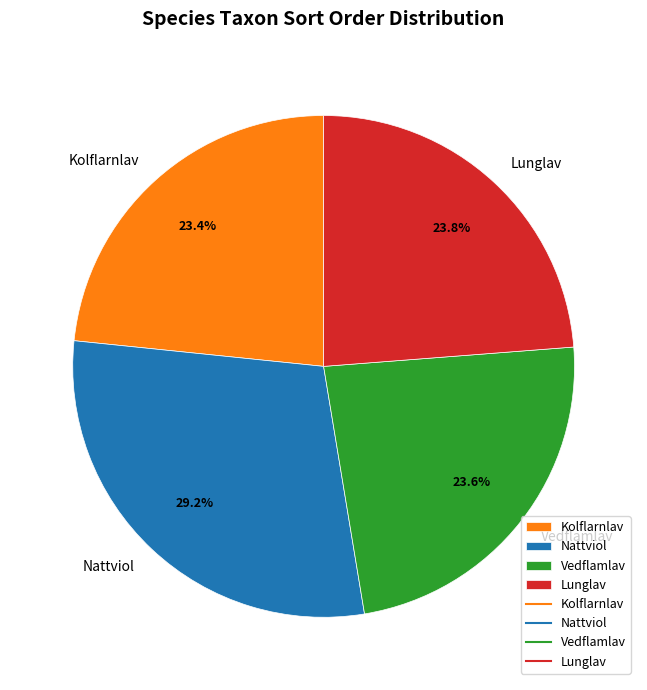

Does any single category account for the majority?

No